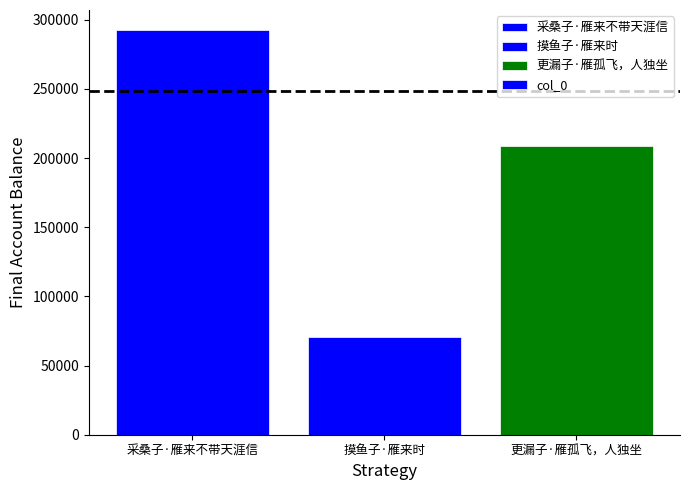

The value at 更漏子·雁孤飞，人独坐 is 361382. True or false?

False